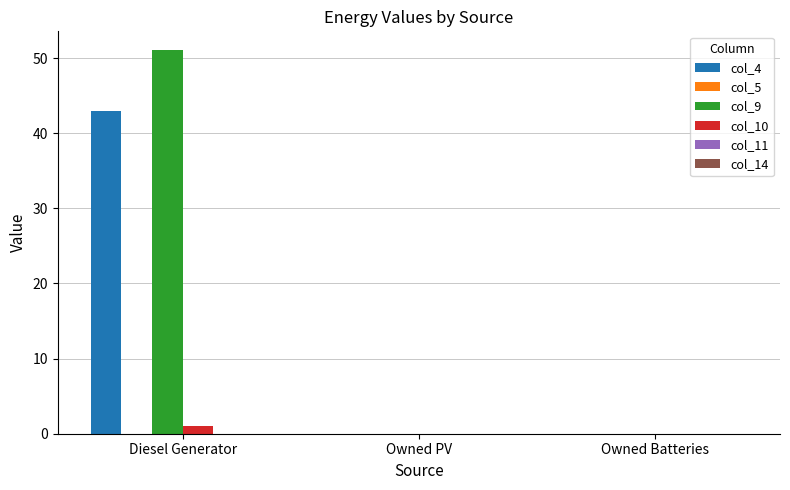

The col_9 series shows 20.0 at Owned Batteries. True or false?

False